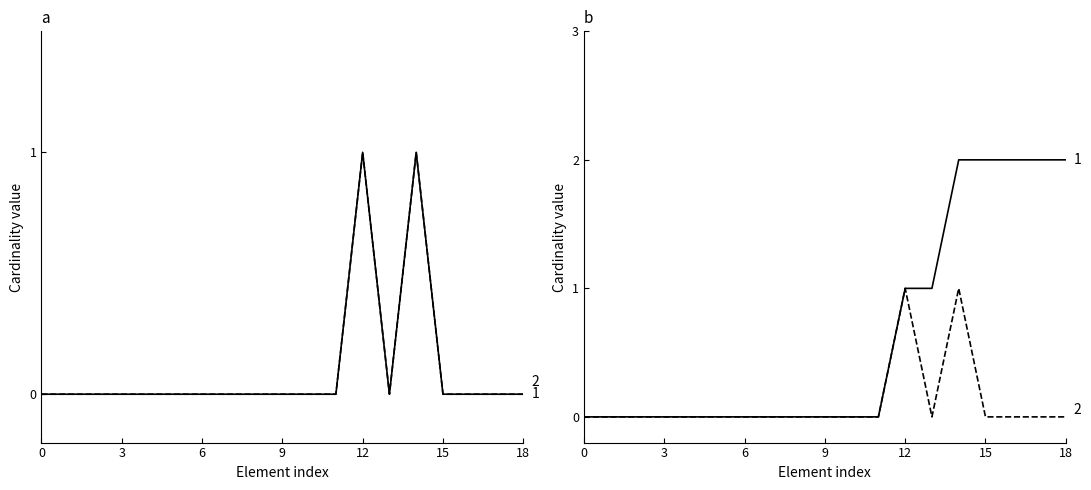

Is the value of Base Min at 7 greater than the value of Min at 15?

No